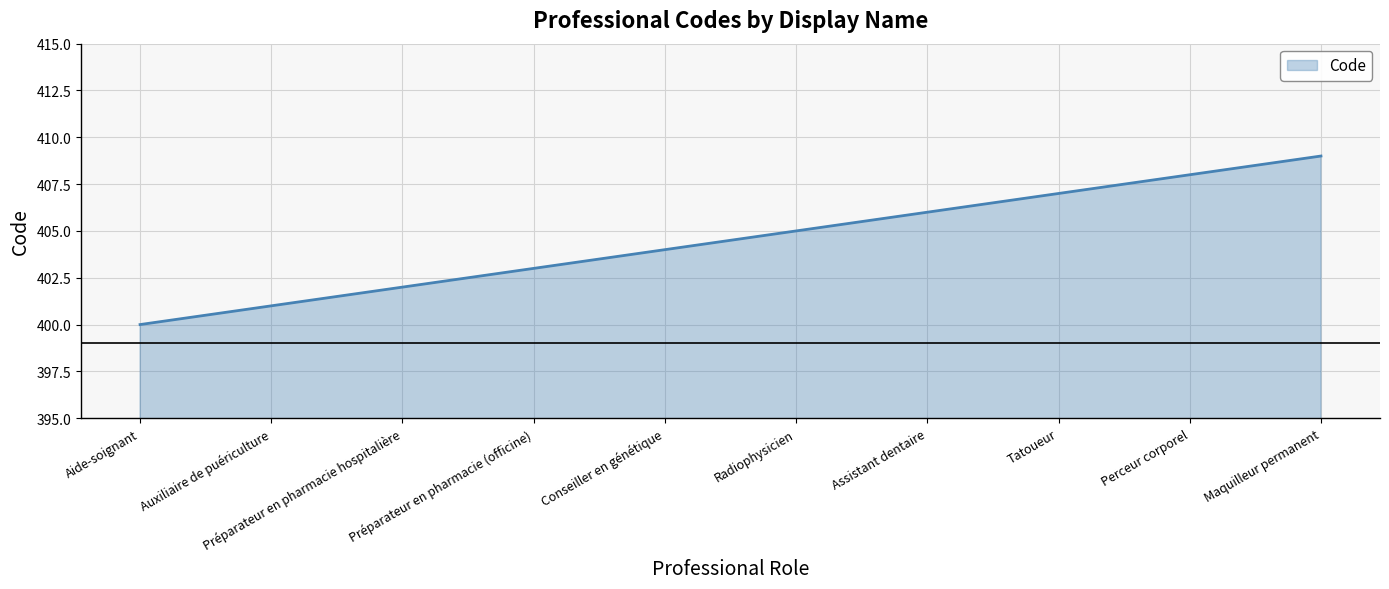

What position from the left is Assistant dentaire?

7